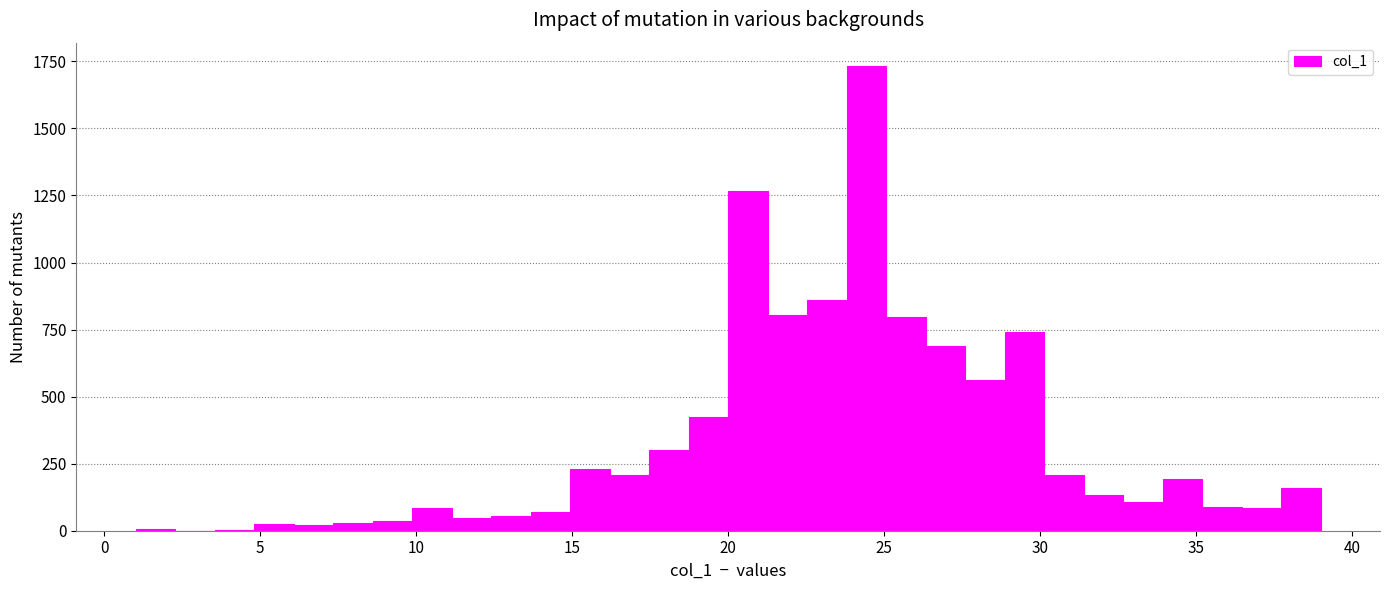

Around what value on the x-axis is the tallest bar? Give the approximate position of its centre, as read against the axis.

24.5